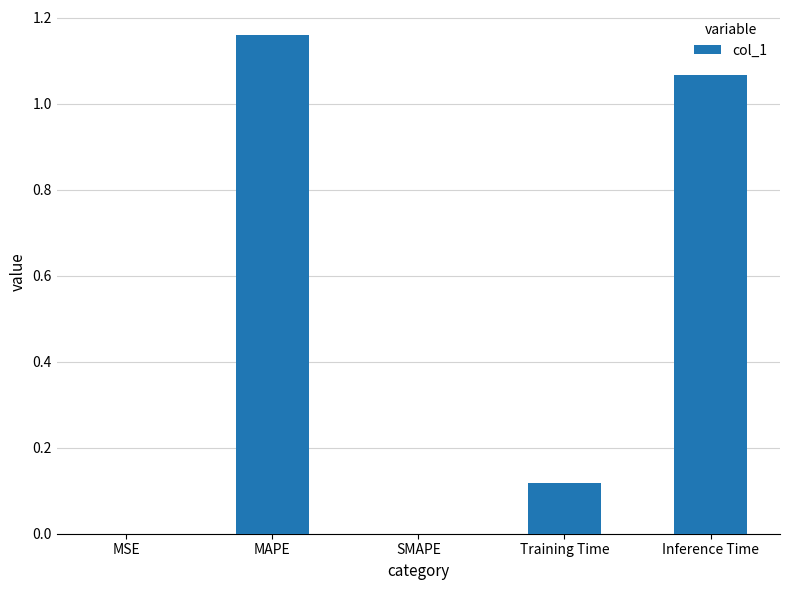

The value at SMAPE is -0.5. True or false?

False